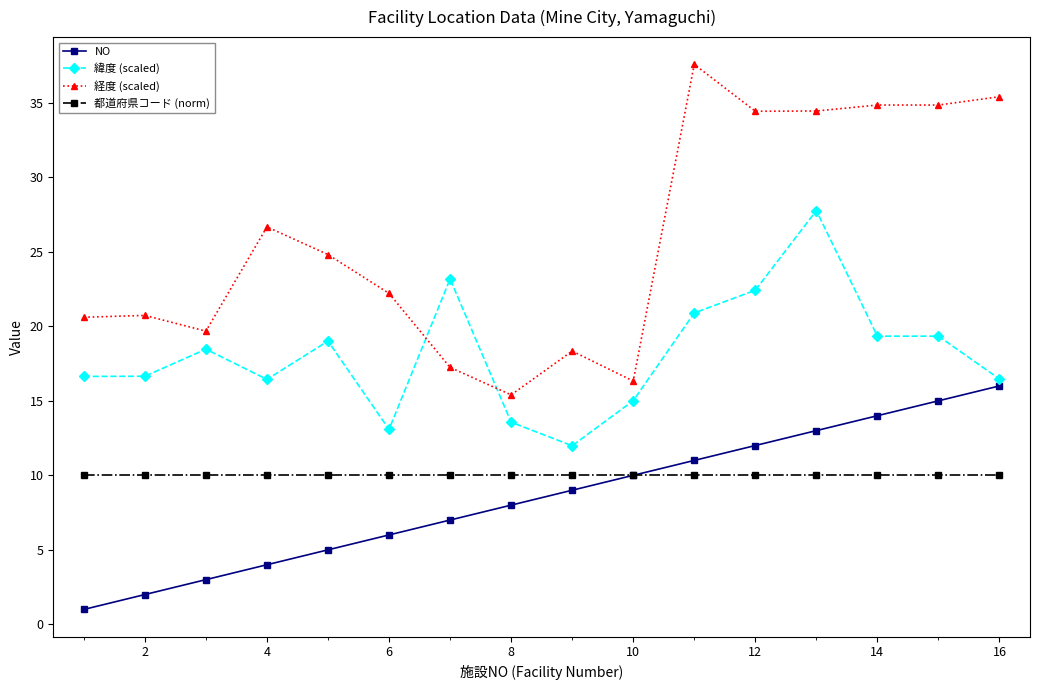

Which series has the largest range (max minus min)?

経度 (scaled)